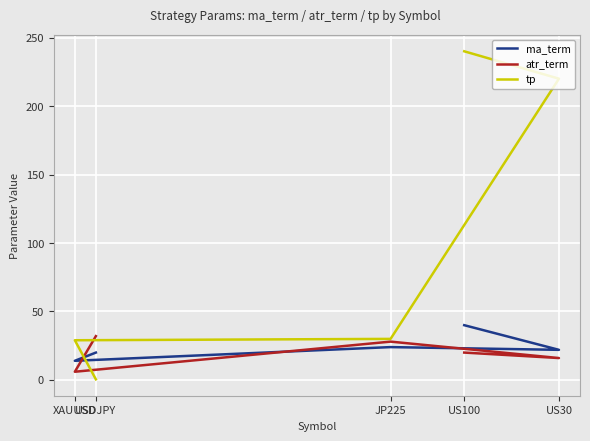

How many interior local peaks does the ma_term series have?

1